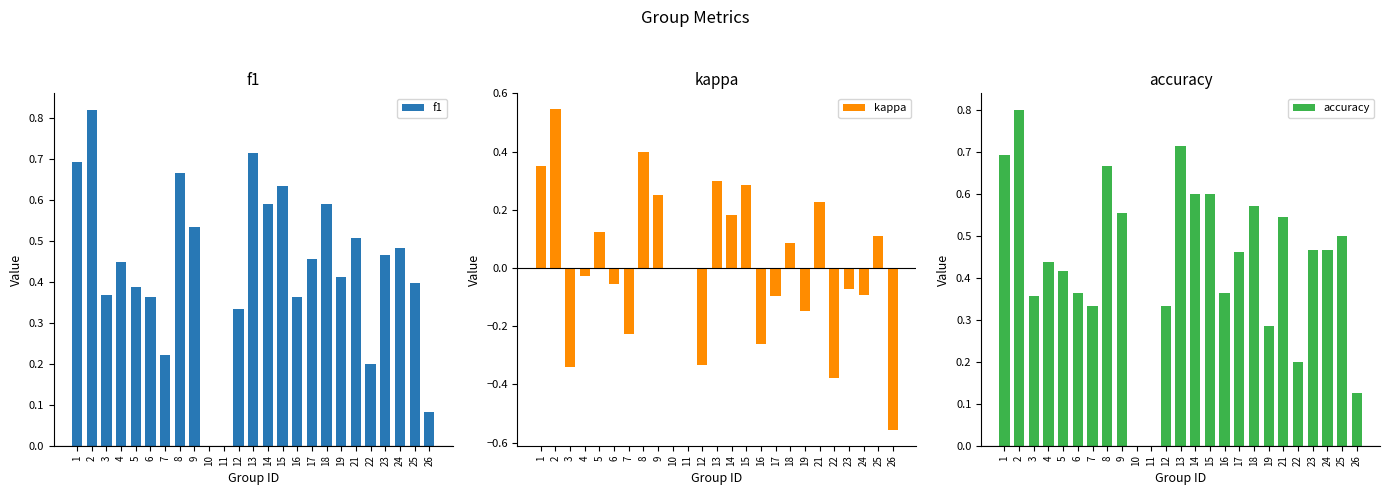

How many values in kappa are below zero?

12